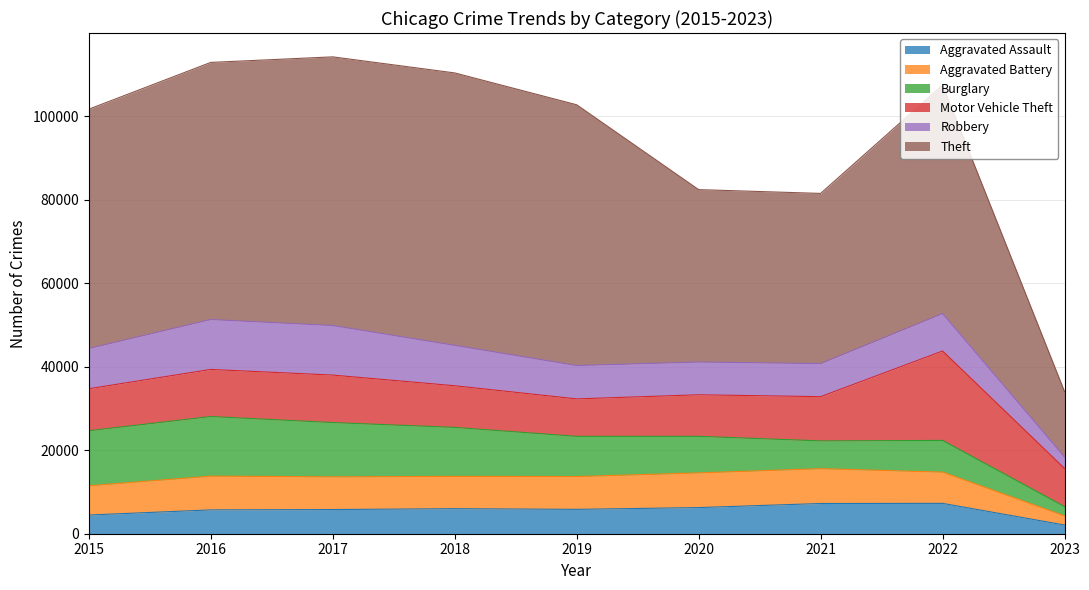

True or false: Theft and Aggravated Battery intersect in this chart.

False